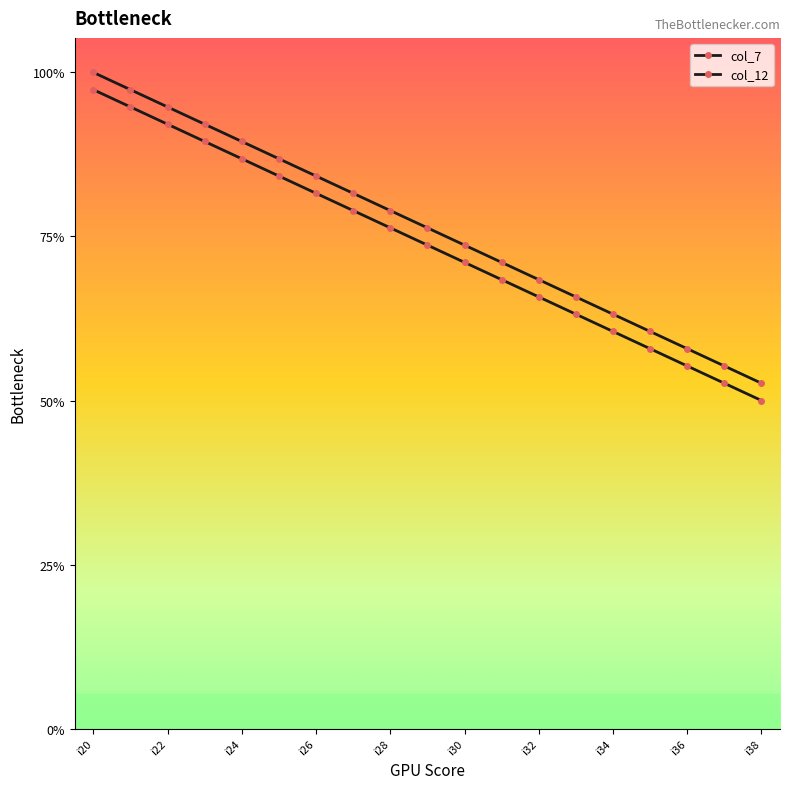

At which label does col_12 first exceed 28?

i20